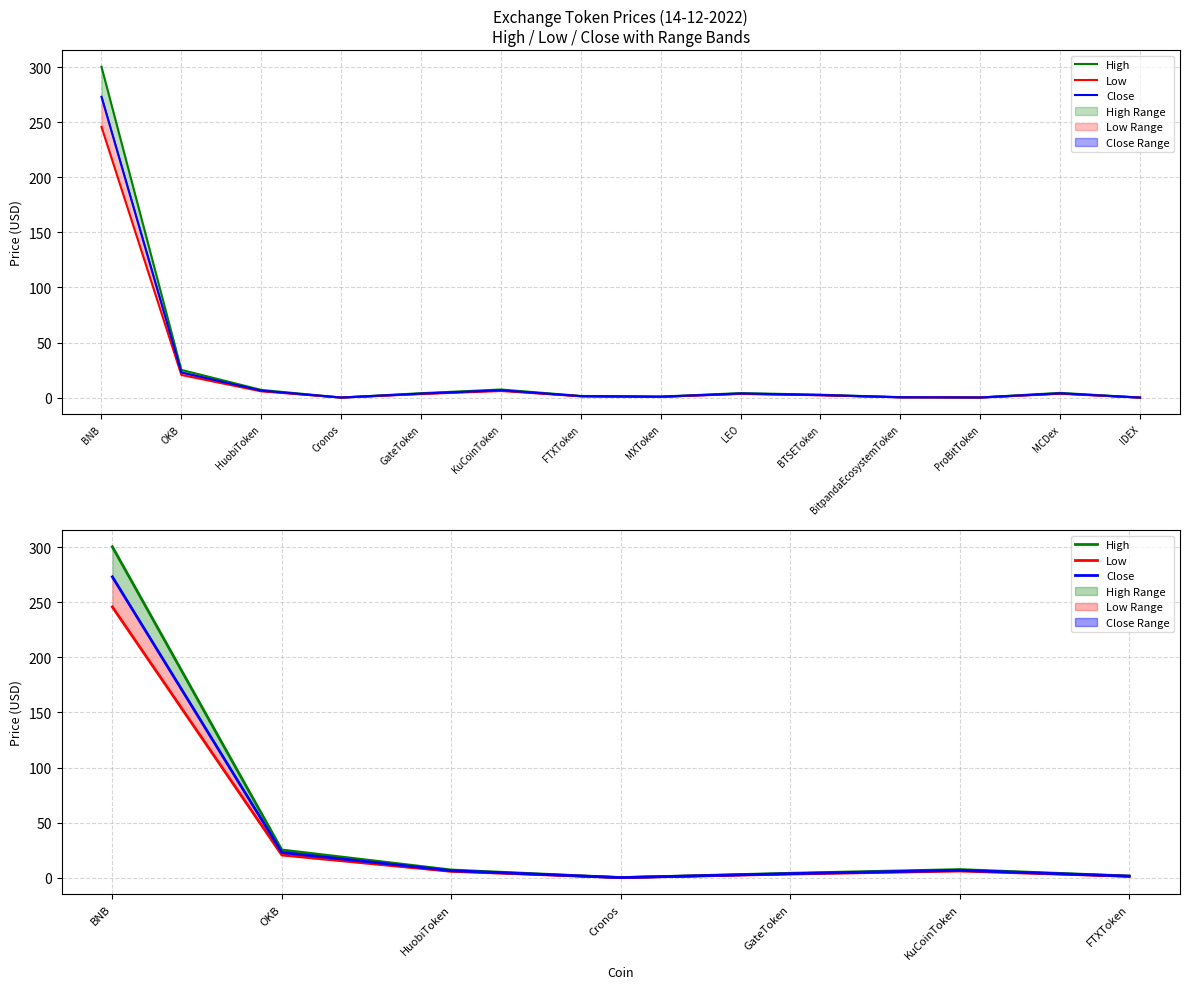

Where is the first local maximum for Low?

KuCoinToken